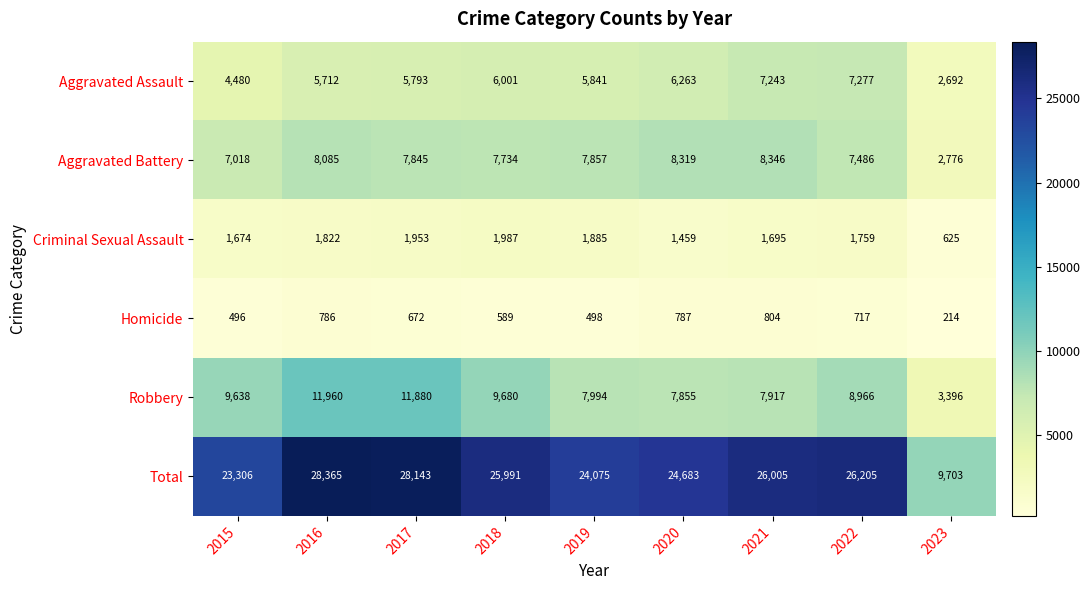

What is the approximate value of Aggravated Battery at 2021, to the nearest 50?

8350